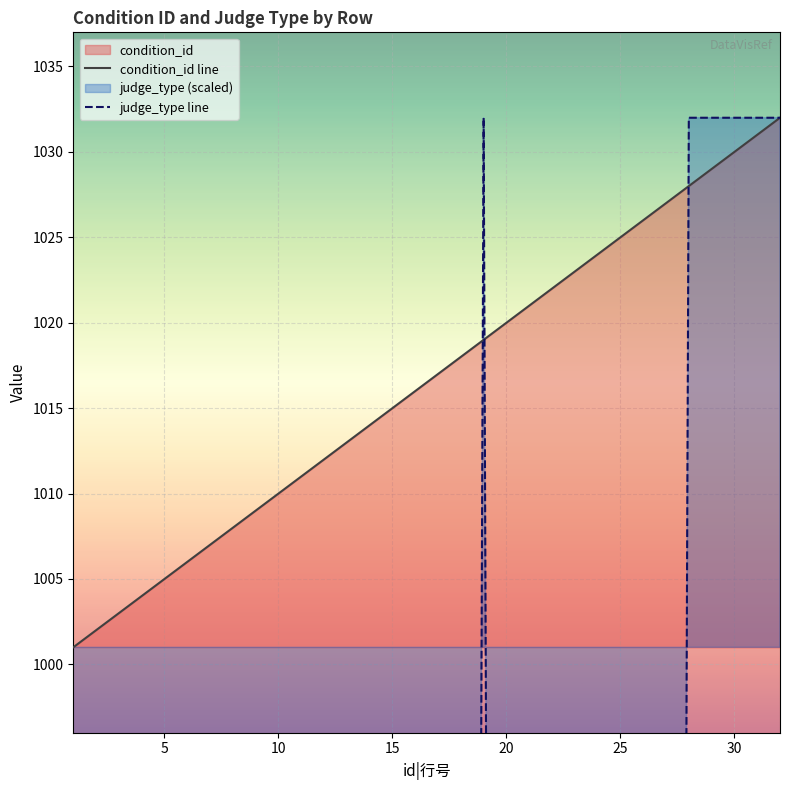

What is the maximum value for condition_id line?

1032